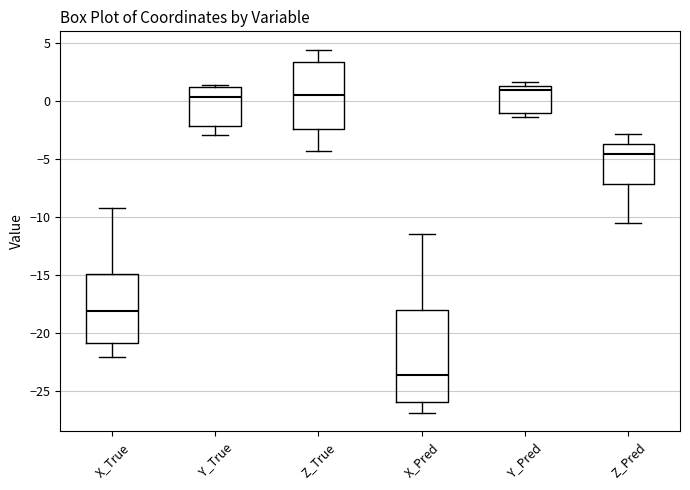

Reading left to right, transcribe this box plot: for each box, give where its median line is, the range the box spans, and where its two whiskers end, as read against the y-axis. The values are not printed on the chart, so give them approximately, as read against the axis.

X_True: median -18.0, box -21.0 to -15.0, whiskers -22.0 to -9.0
Y_True: median 0.5, box -2.0 to 1.0, whiskers -3.0 to 1.5
Z_True: median 0.5, box -2.5 to 3.5, whiskers -4.5 to 4.5
X_Pred: median -23.5, box -26.0 to -18.0, whiskers -27.0 to -11.5
Y_Pred: median 1.0, box -1.0 to 1.5, whiskers -1.5 to 1.5 (just above the box's upper edge)
Z_Pred: median -4.5, box -7.0 to -3.5, whiskers -10.5 to -3.0